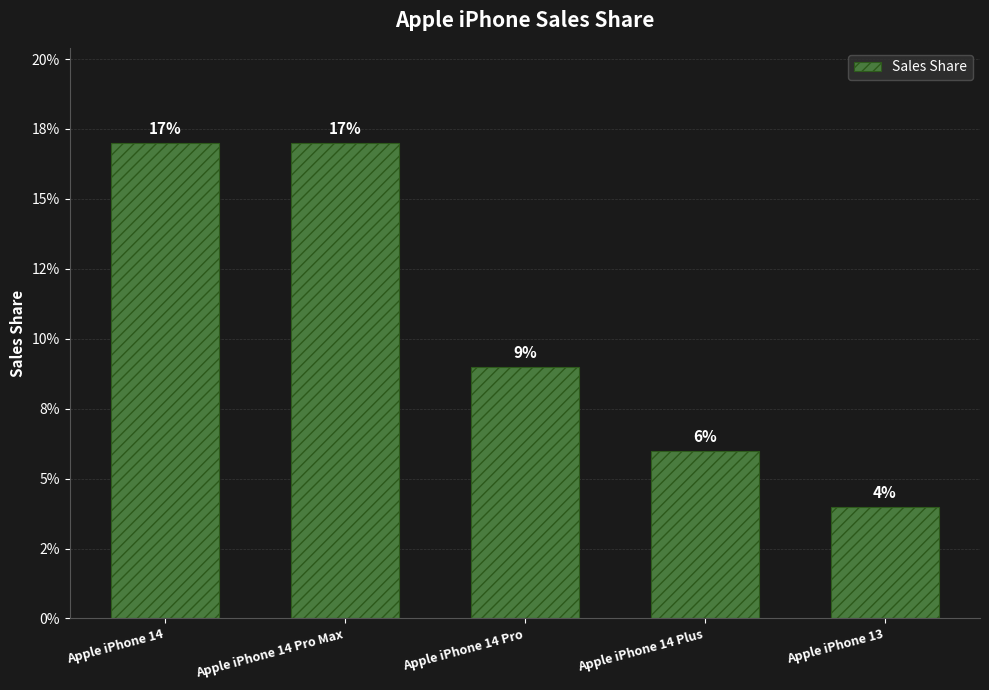

Are the bars horizontal?

No